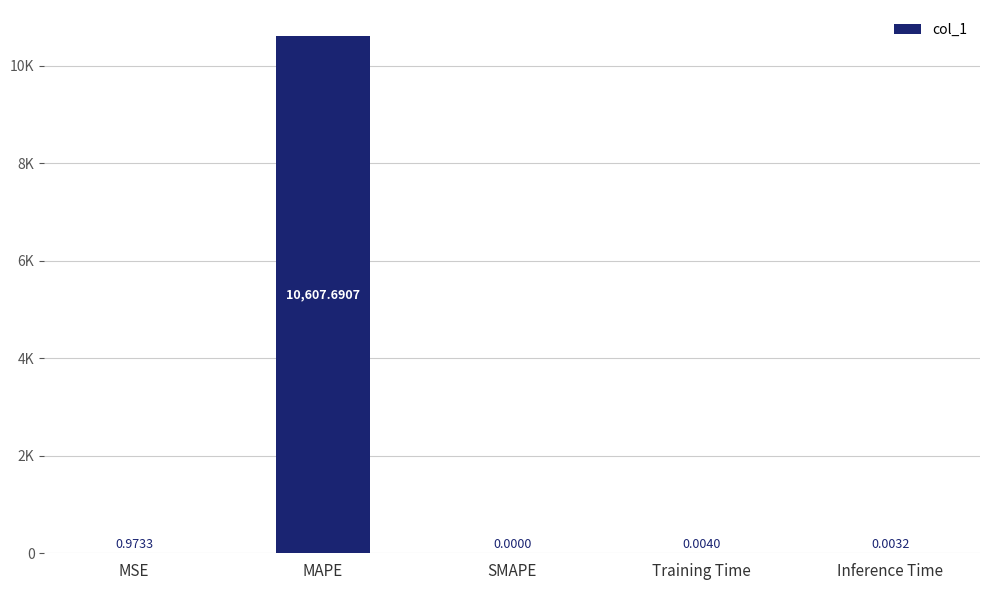

The value at MAPE is 10607.7. True or false?

True